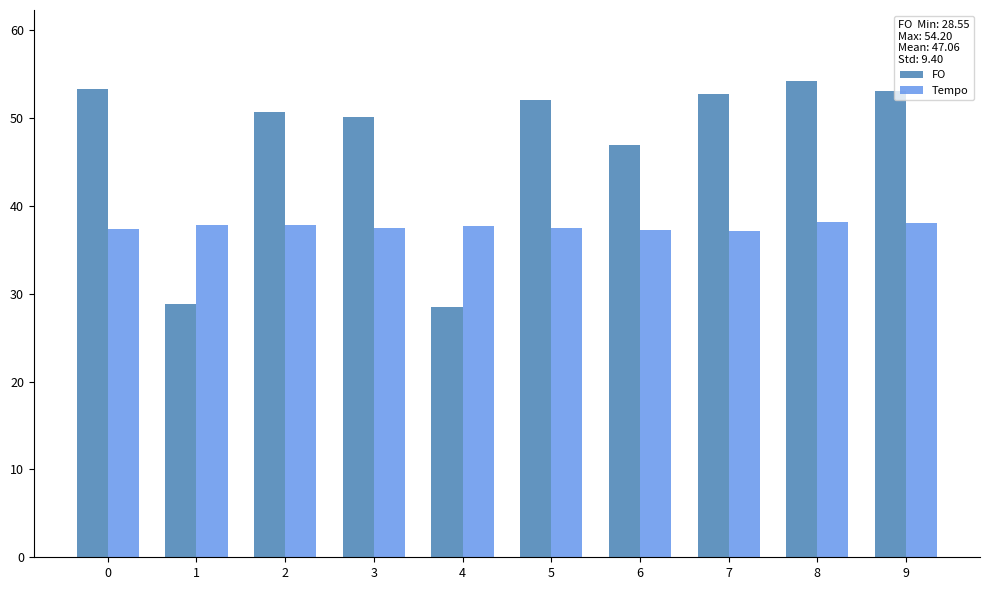

Rank the series by their average value, from lowest to highest.

Tempo, FO